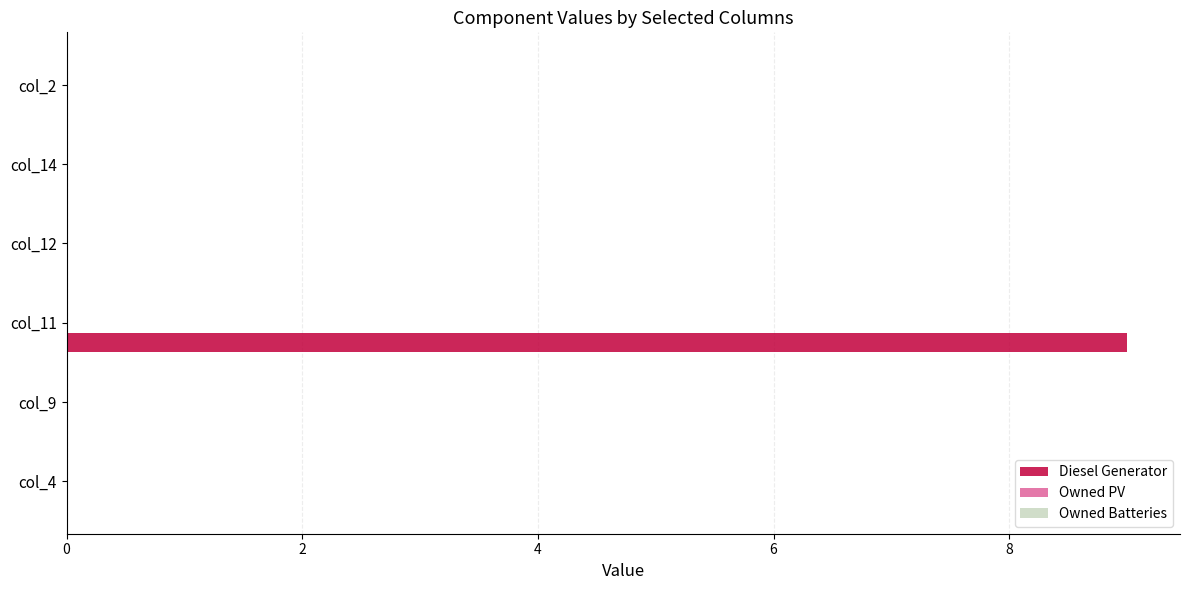

What is the greatest value displayed?

9